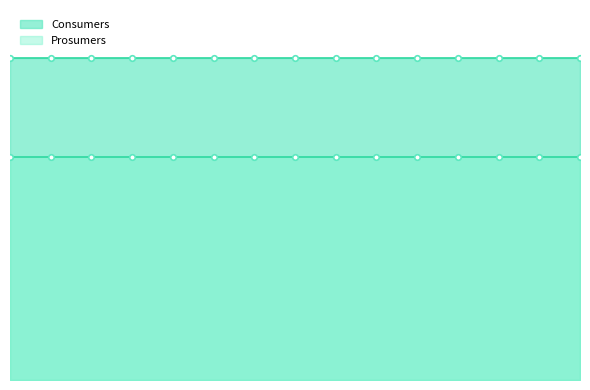

True or false: Consumers has a value of 635 at 10.

True